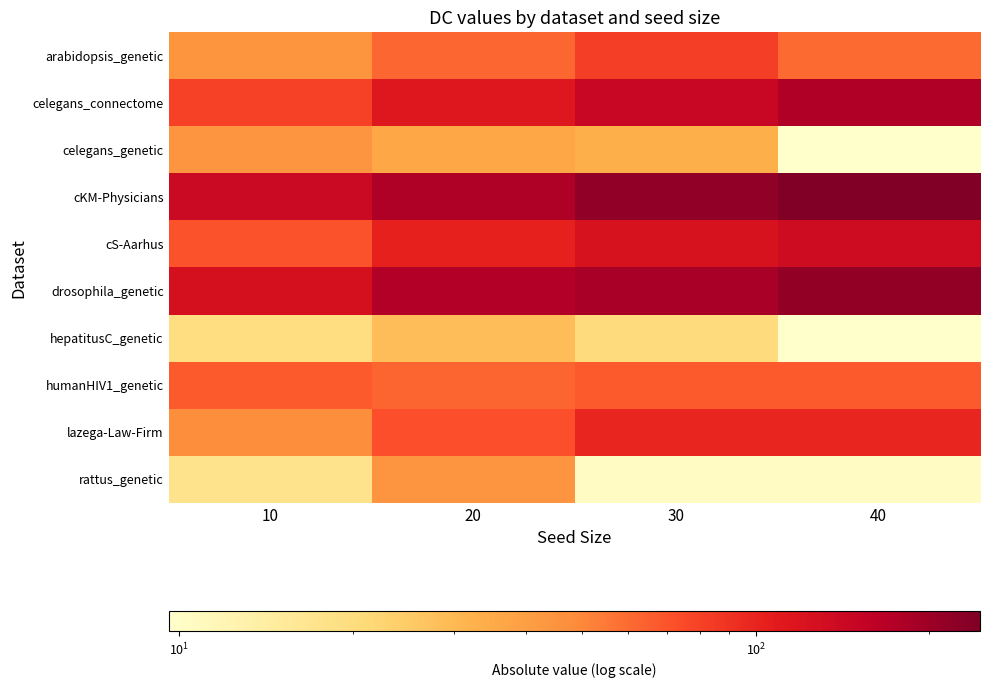

Reading right to left, transcribe all the data shown in this chart.

arabidopsis_genetic: 40=60.5	30=82.3	20=61.9	10=44.0
celegans_connectome: 40=174.2	30=144.9	20=113.7	10=80.0
celegans_genetic: 40=9.6	30=33.2	20=36.5	10=44.5
cKM-Physicians: 40=244.9	30=216.5	20=176.3	10=141.9
cS-Aarhus: 40=136.0	30=123.2	20=103.4	10=69.9
drosophila_genetic: 40=214.4	30=187.5	20=172.3	10=125.9
hepatitusC_genetic: 40=9.7	30=20.2	20=28.7	10=19.4
humanHIV1_genetic: 40=66.5	30=66.5	20=62.9	10=66.5
lazega-Law-Firm: 40=98.5	30=98.5	20=72.6	10=47.7
rattus_genetic: 40=10.4	30=10.4	20=44.5	10=17.6